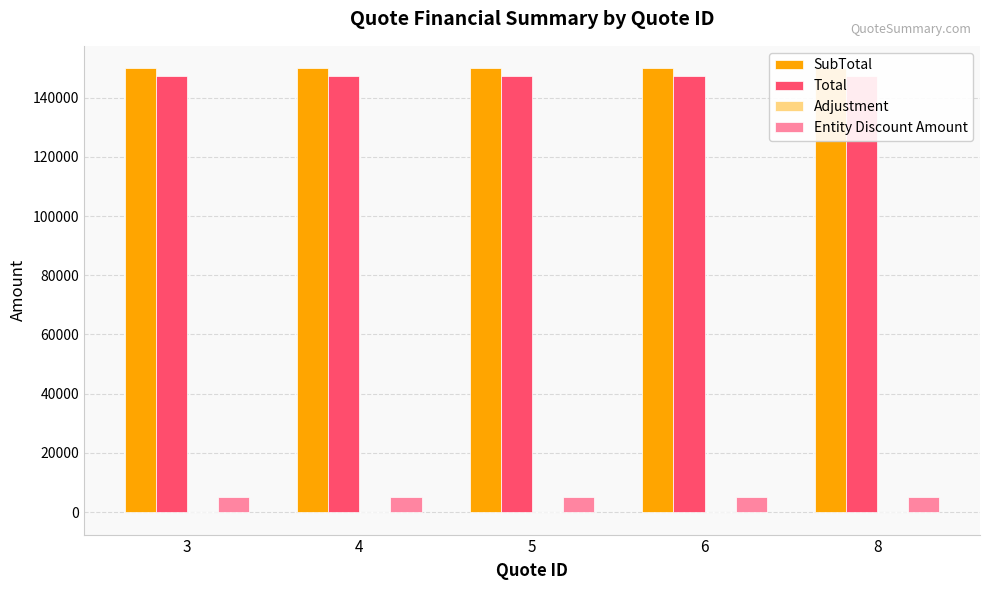

How many bars are there in total?

20